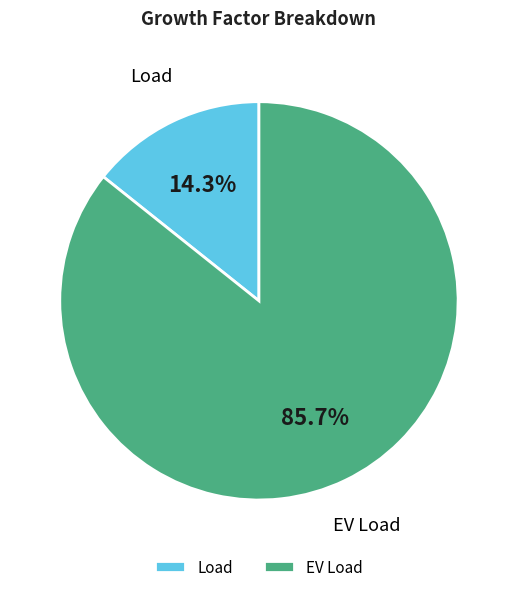

How much of the chart is everything except EV Load?

14.3%